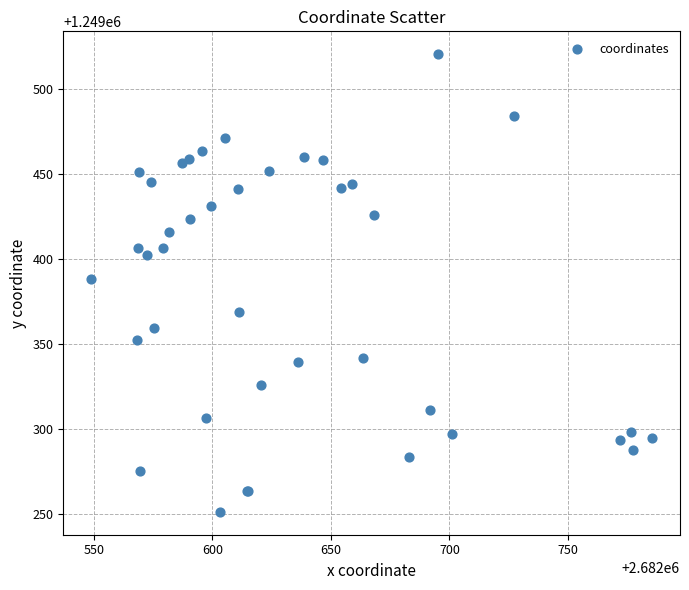

What Y value in the scatter plot is closest to 1249385?

1249388.4